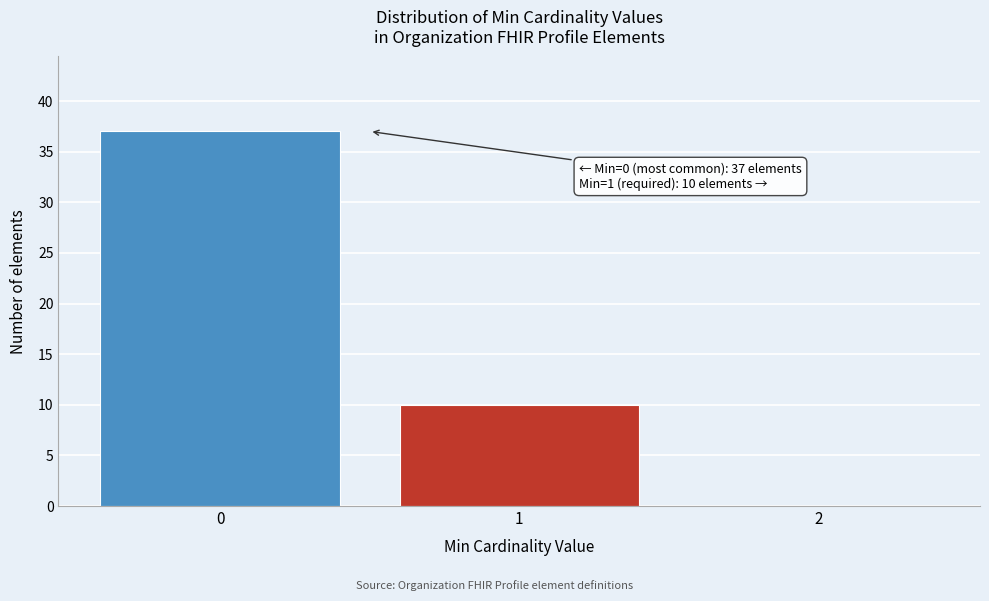

Over which range of the x-axis is the bar tallest?

-0.5 to 0.5